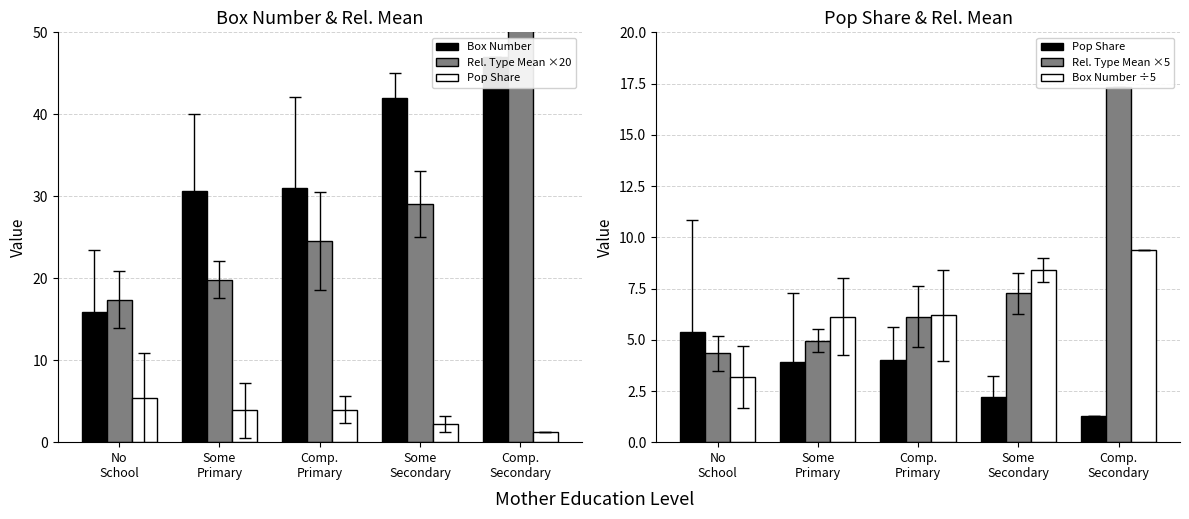

How many data points in Rel. Type Mean ×20 are above 24?

3